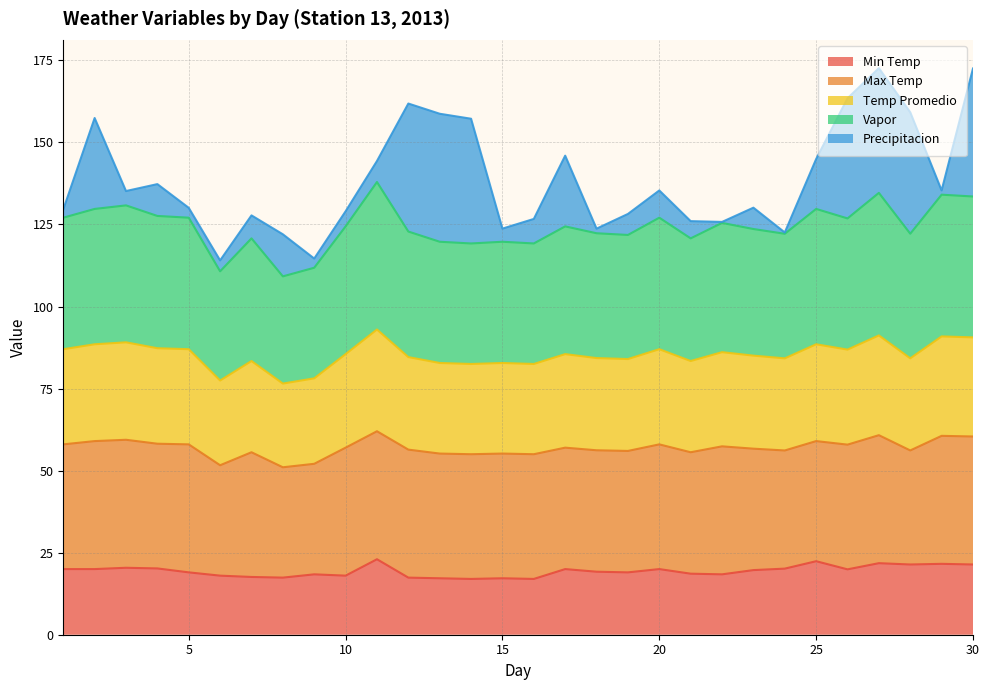

True or false: Temp Promedio and Vapor intersect in this chart.

False